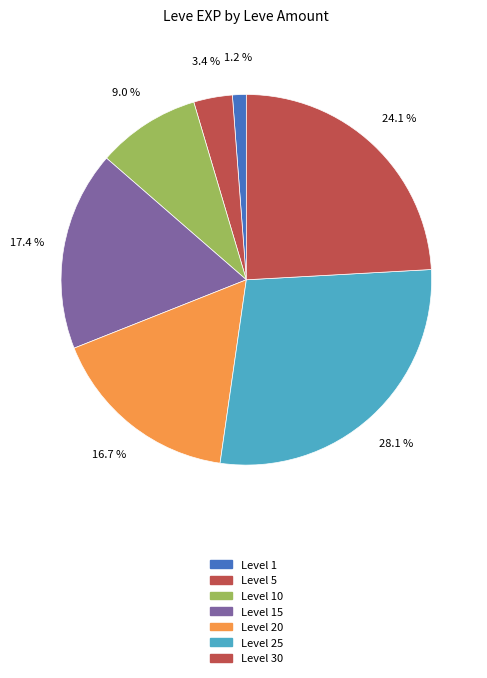

How many segments does this pie chart have?

7